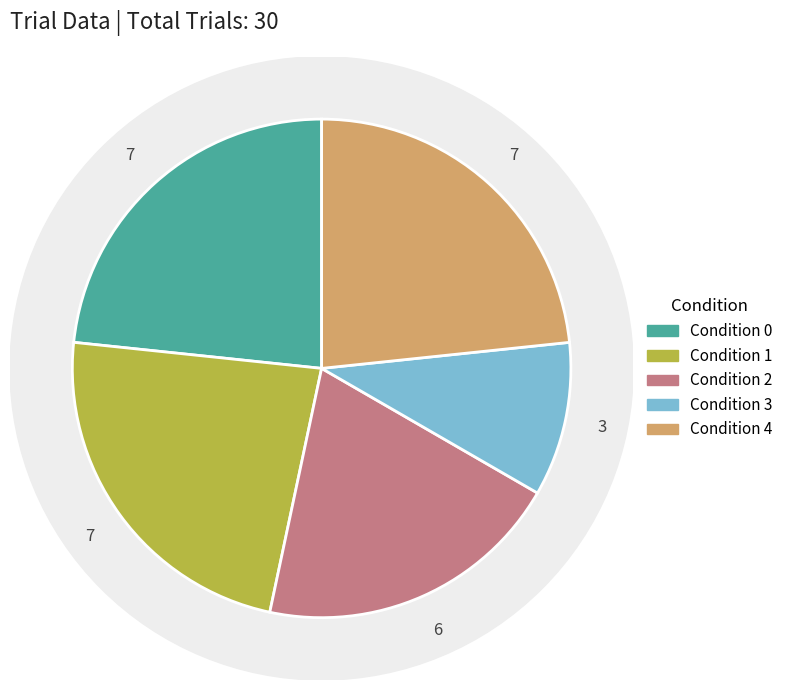

To the nearest percent, what portion does Condition 0 represent?

23%